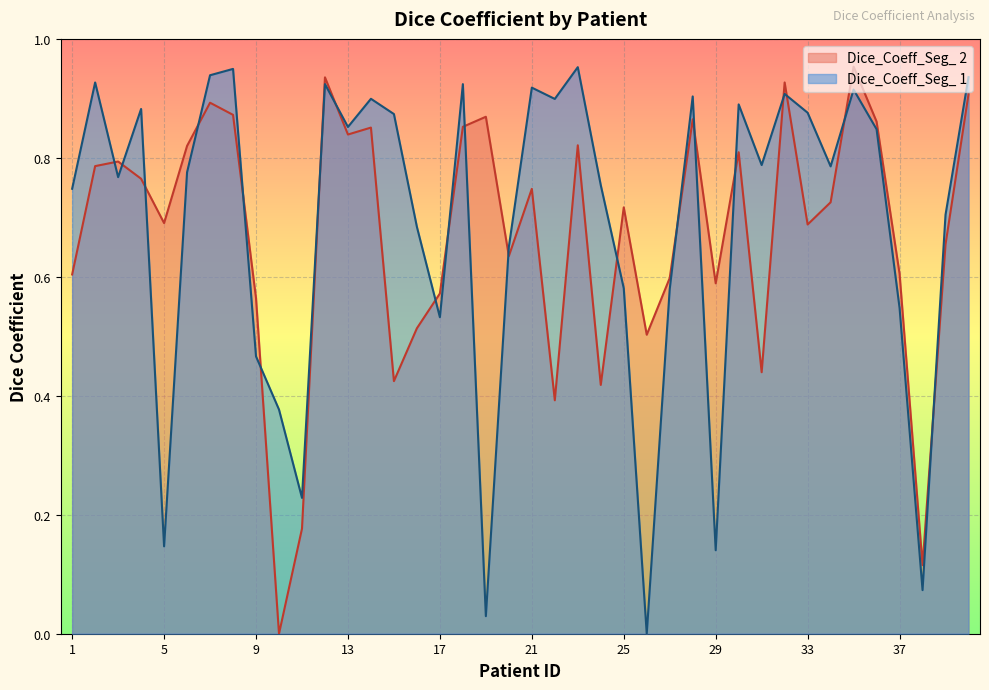

Which category has the lowest value across all series?

26